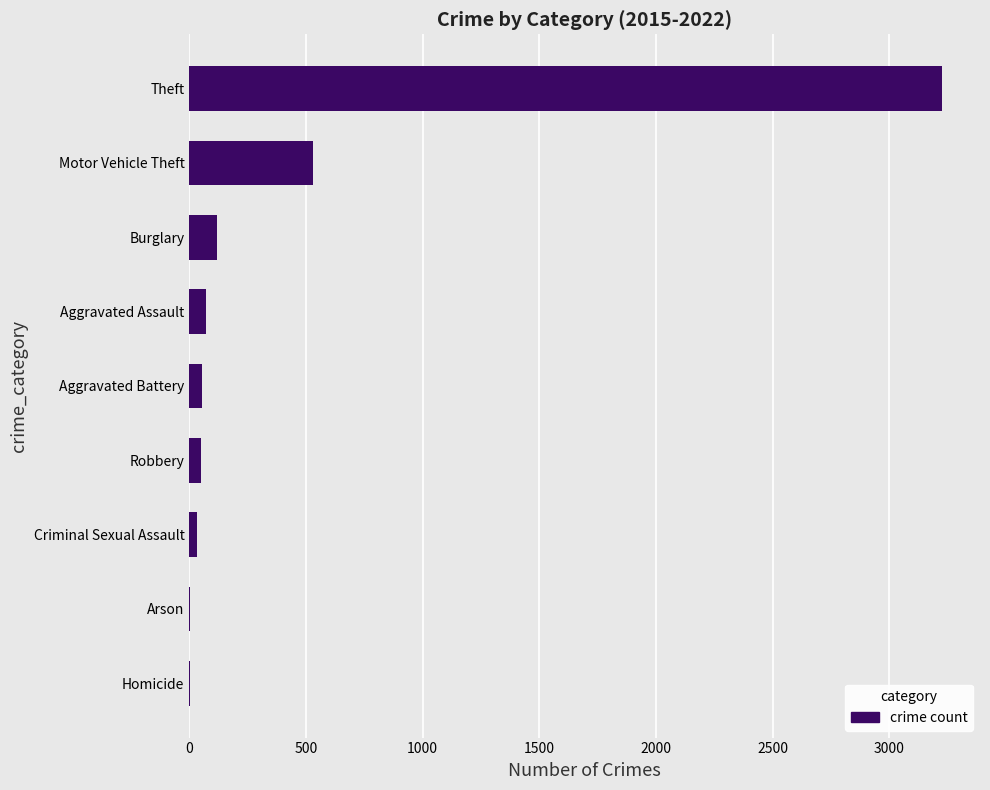

At which label is the value closest to 1614?

Motor Vehicle Theft